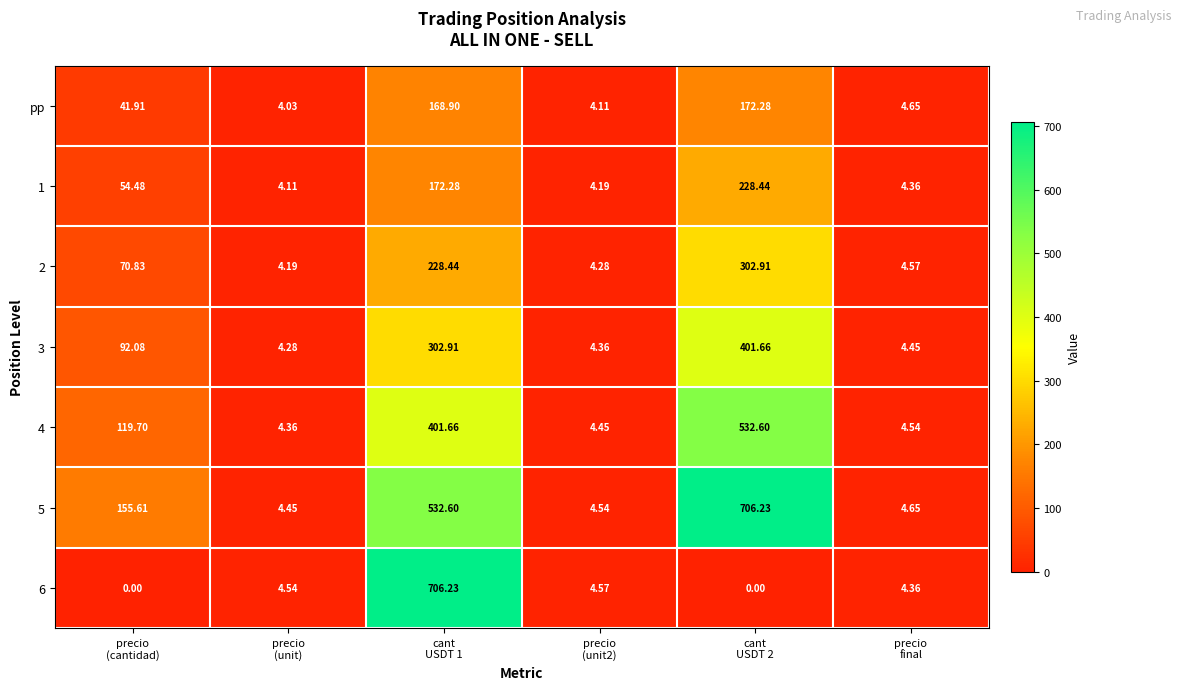

How many data points does each series have?

6